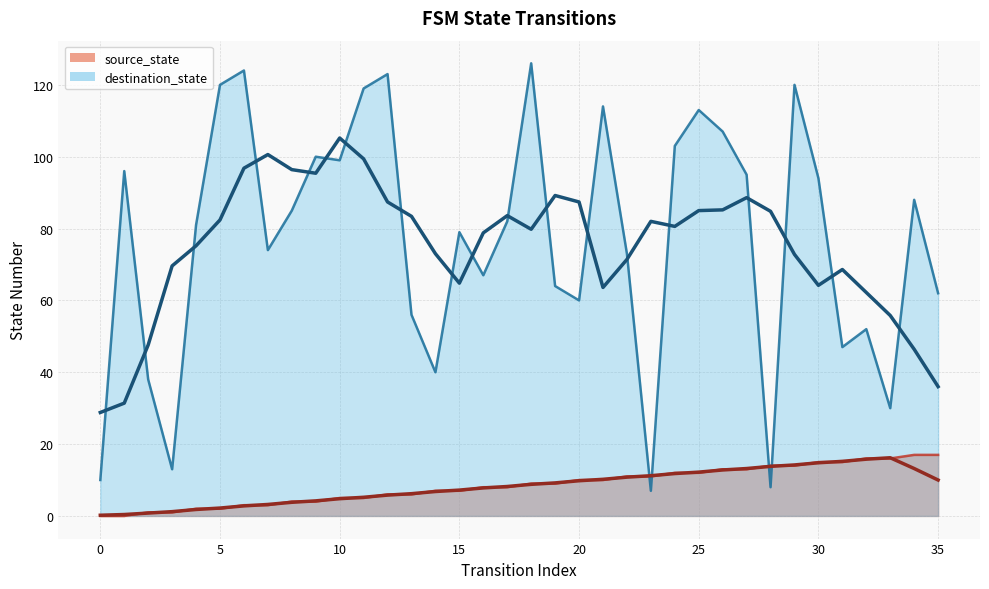

At how many categories does at least one series exceed 23?

32